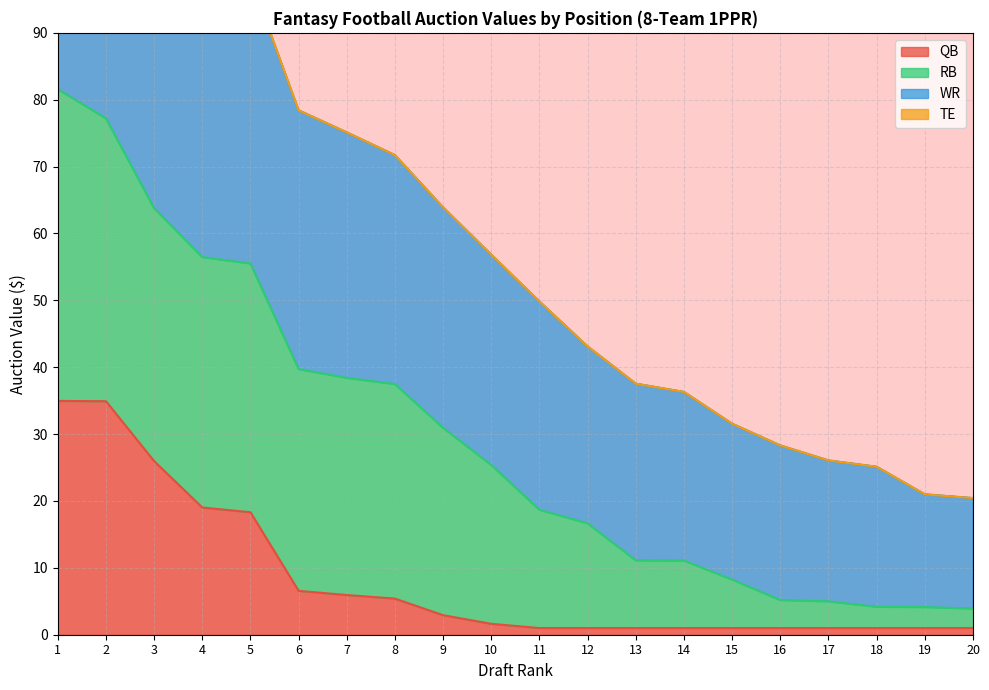

What is the maximum value for QB?

35.0